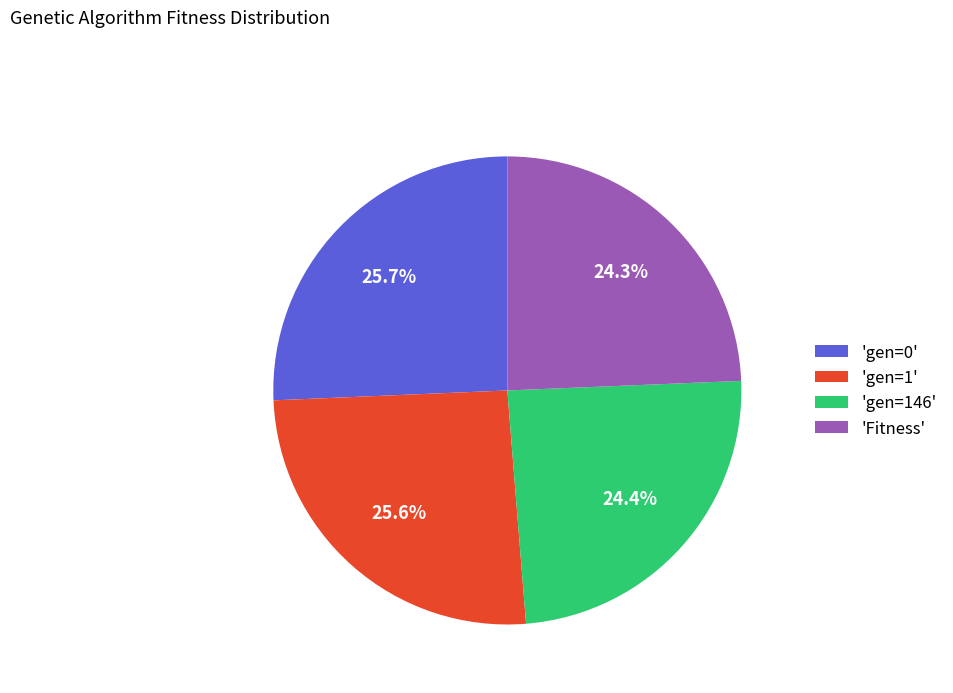

What is the ratio of the value at 'gen=0' to the value at 'Fitness'?

1.1